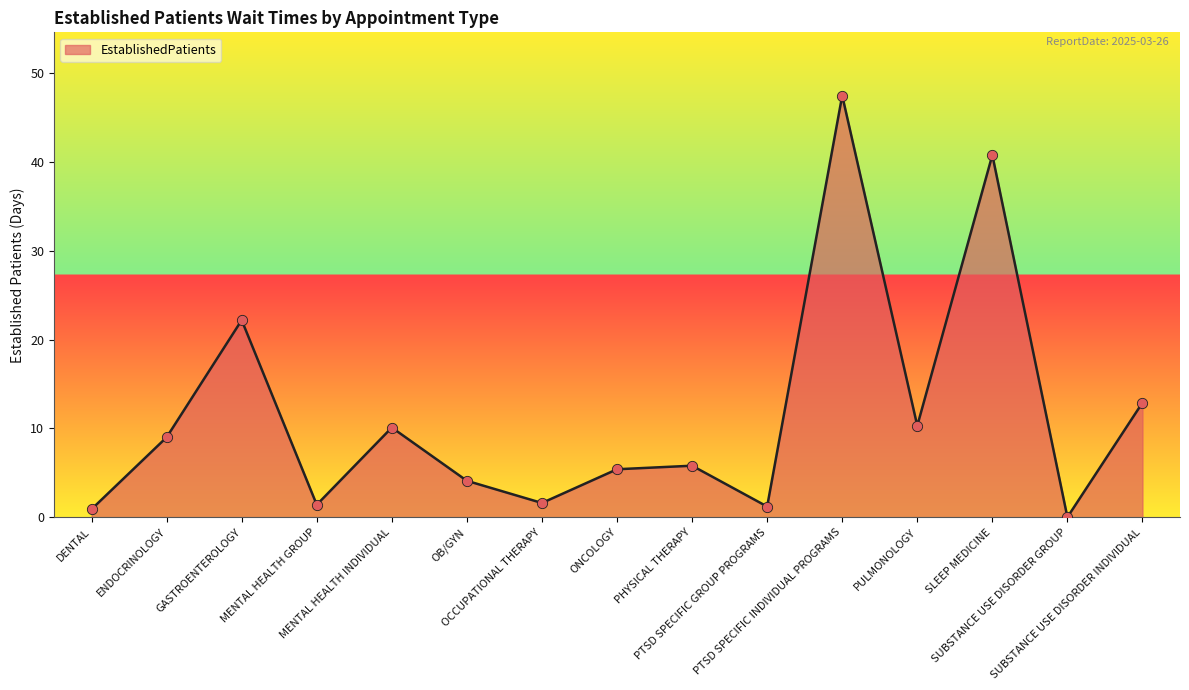

What is the change in value from OCCUPATIONAL THERAPY to PTSD SPECIFIC INDIVIDUAL PROGRAMS?

+45.9